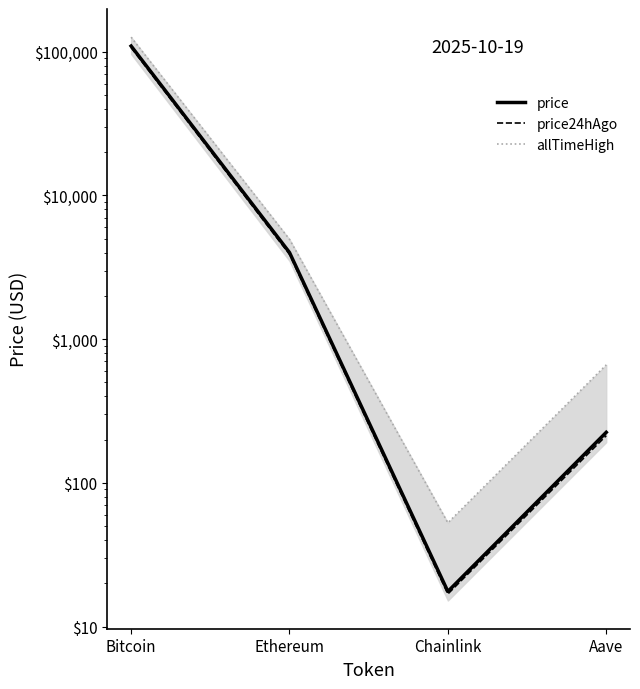

What is the greatest value displayed?

126080.0